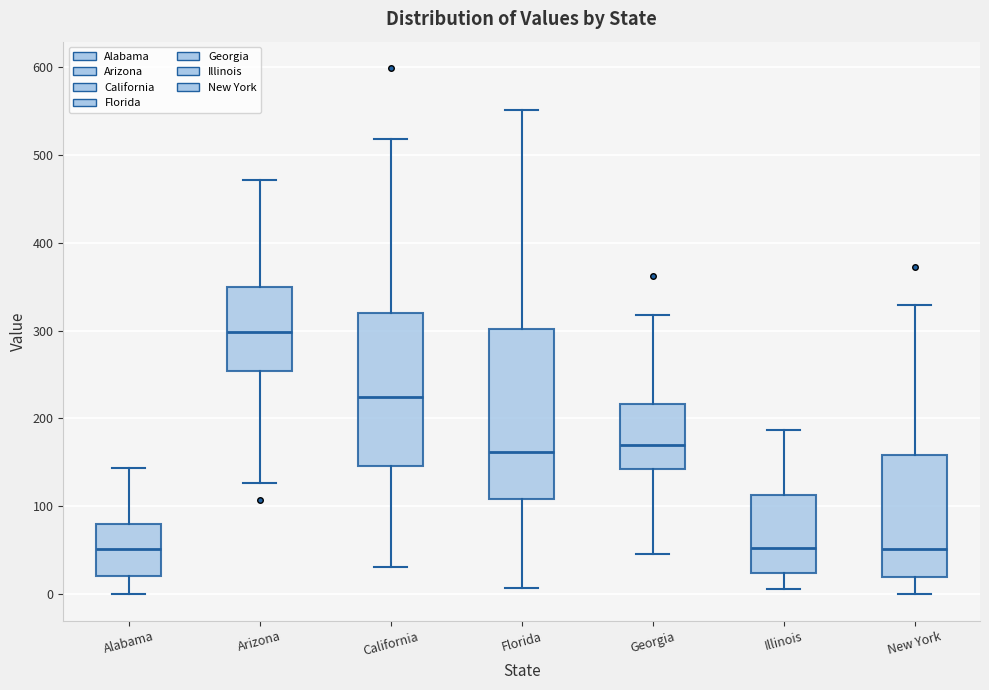

Reading left to right, read every box against the y-axis: the position of its median line, the range the box covers, and the ends of its whiskers. The values are not printed on the chart, so give them approximately, as read against the axis.

Alabama: median 50, box 20 to 80, whiskers 0 to 140
Arizona: median 300, box 250 to 350, whiskers 130 to 470
California: median 220, box 150 to 320, whiskers 30 to 520
Florida: median 160, box 110 to 300, whiskers 10 to 550
Georgia: median 170, box 140 to 220, whiskers 50 to 320
Illinois: median 50, box 20 to 110, whiskers 10 to 190
New York: median 50, box 20 to 160, whiskers 0 to 330